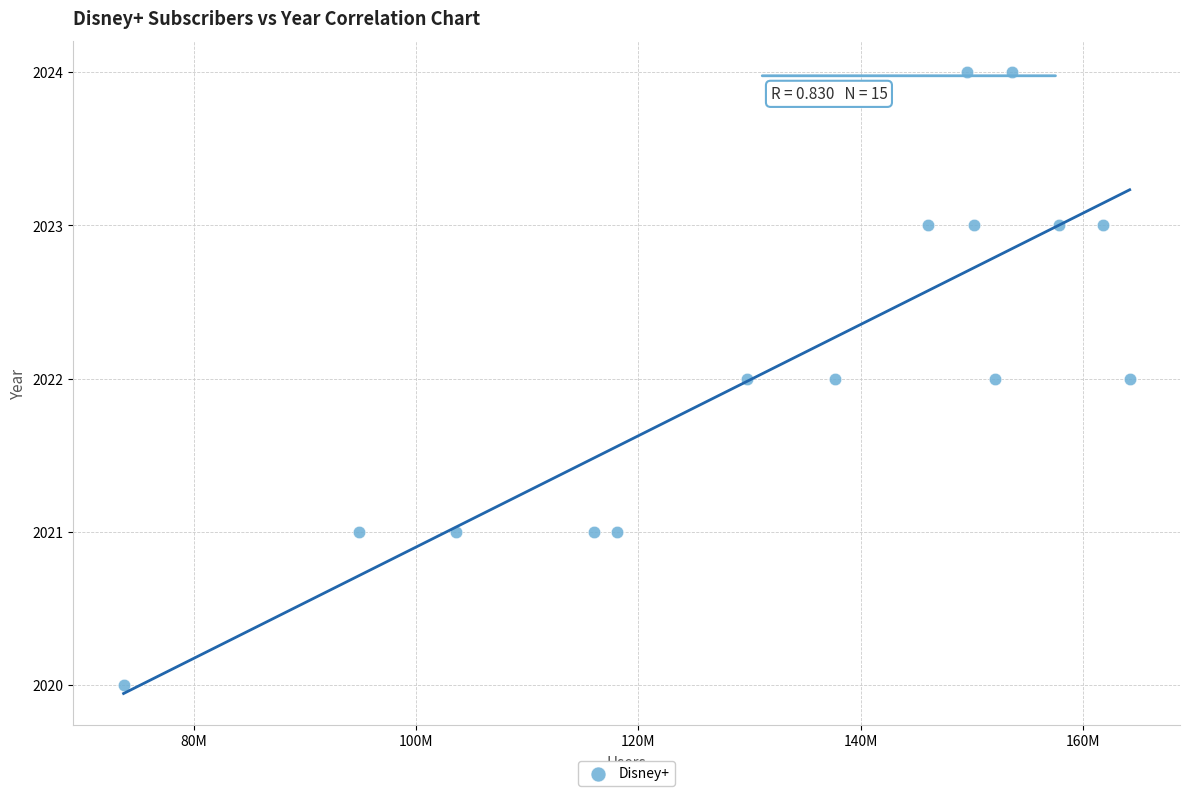

What is the range of X values (max minus min)?

90500000